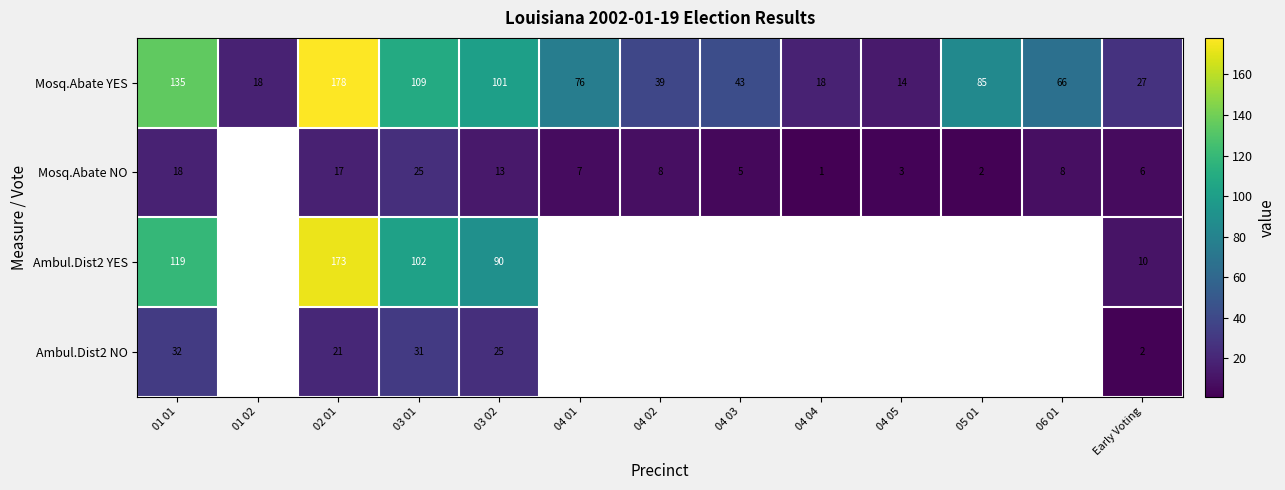

Between 02 01 and 03 02, which series saw the biggest shift?

Ambul.Dist2 YES